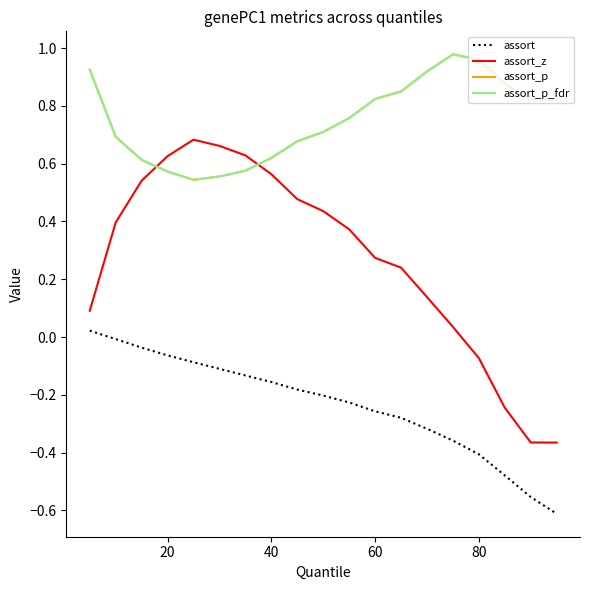

Is this an area chart (filled region under the line)?

No